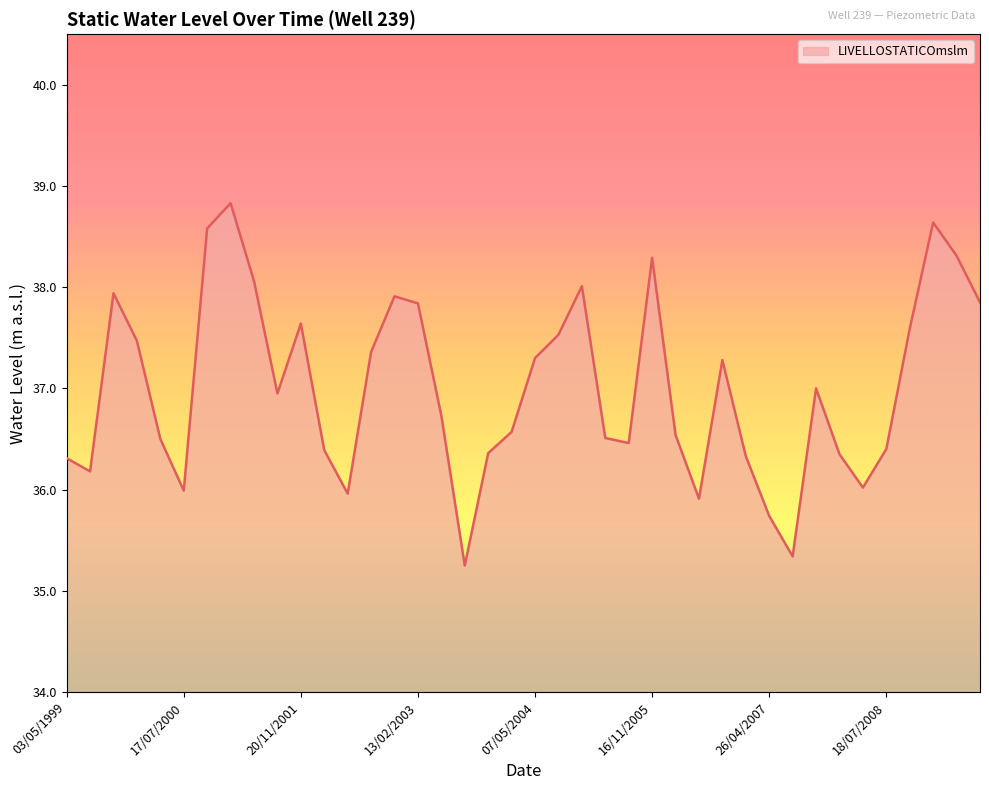

How many lines are shown in the chart?

1